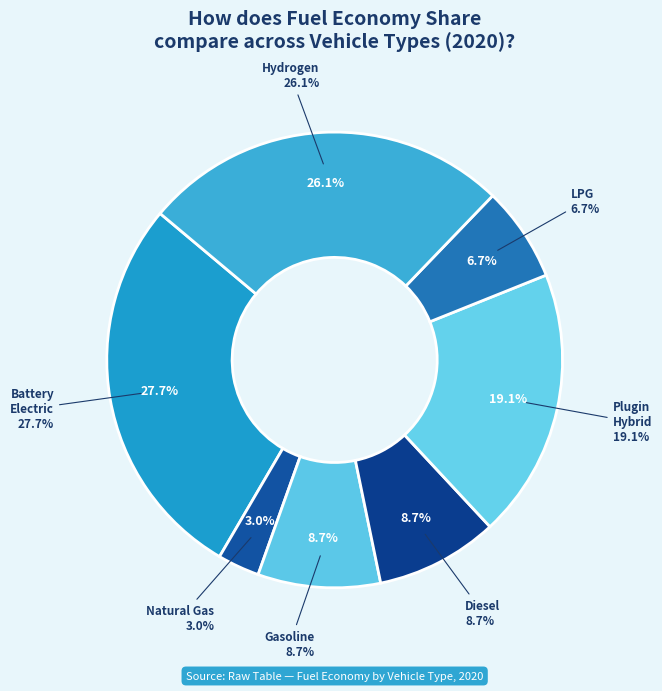

Is battery electric vehicle the majority of the pie?

No